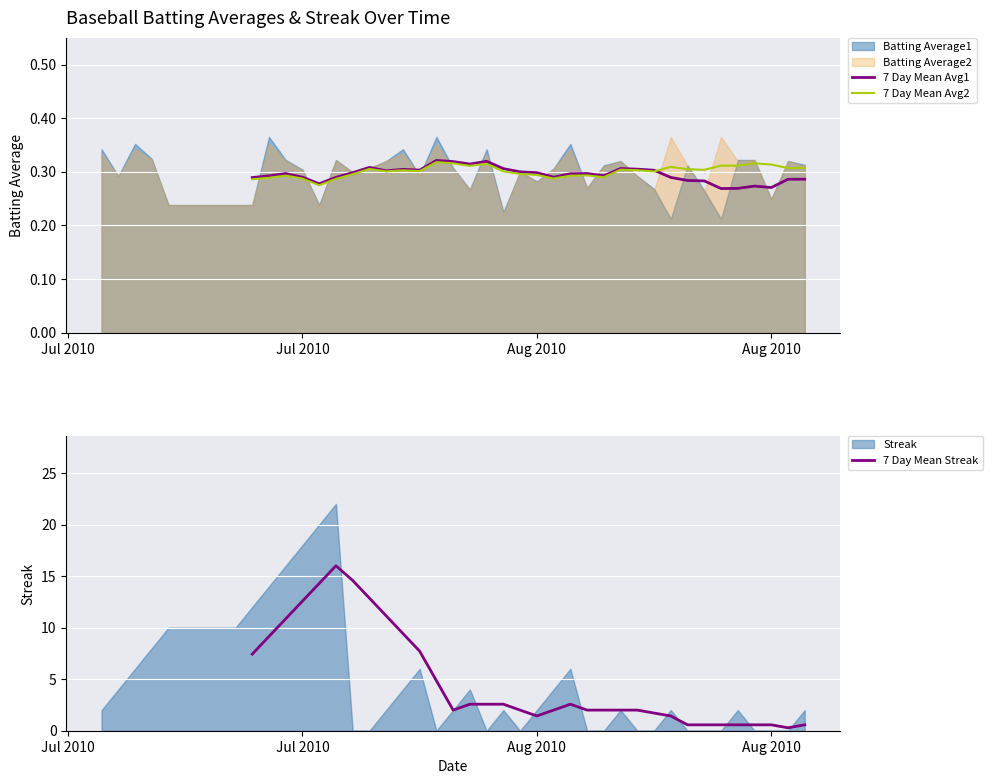

The value of 7 Day Mean Avg1 at 20 is 0.6. True or false?

False